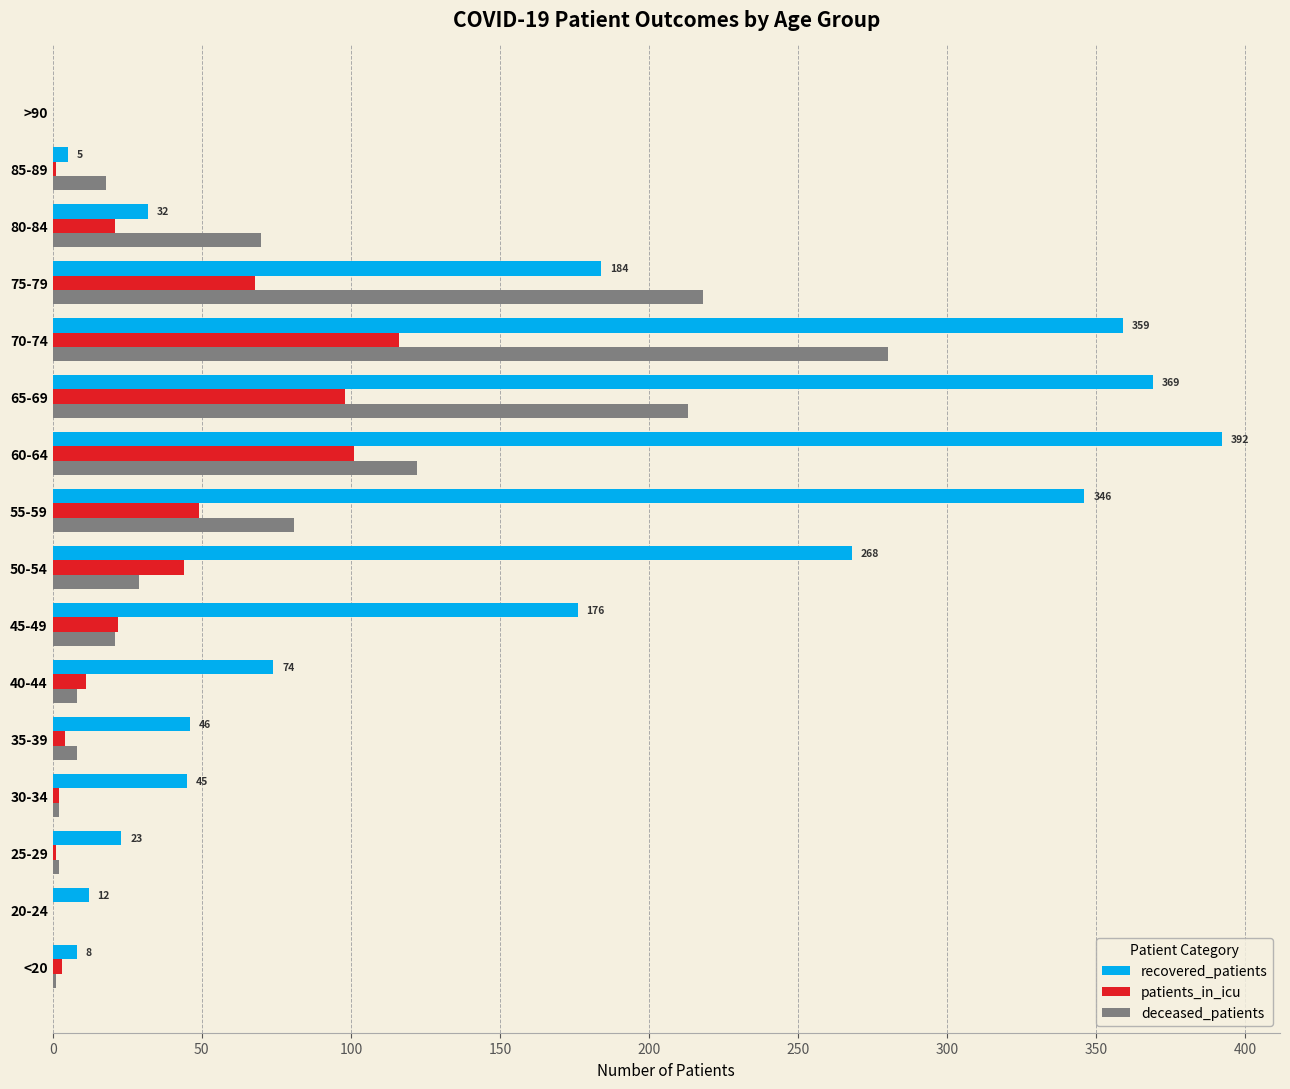

Between 55-59 and 70-74, which series saw the biggest shift?

deceased_patients